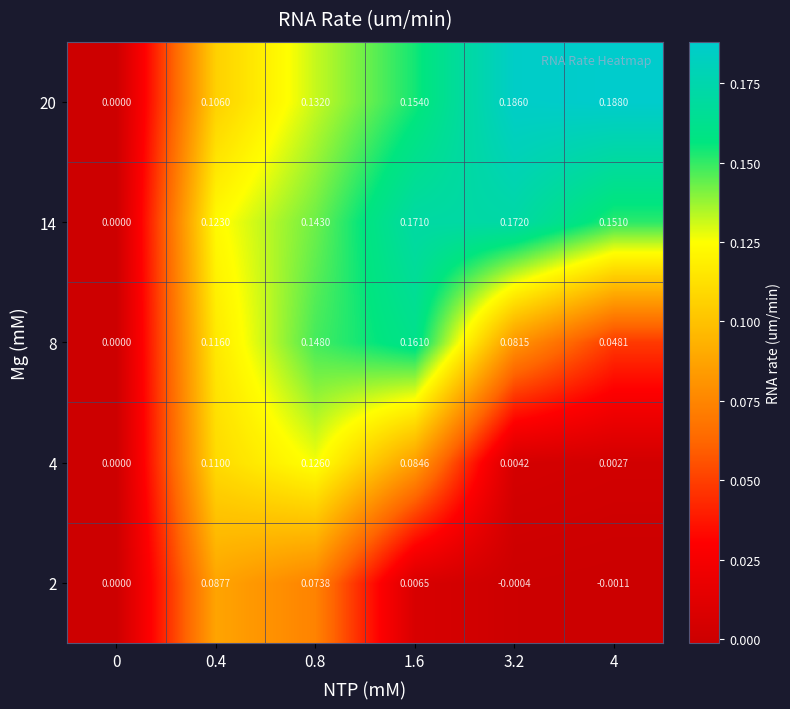

Which category has the lowest value across all series?

4